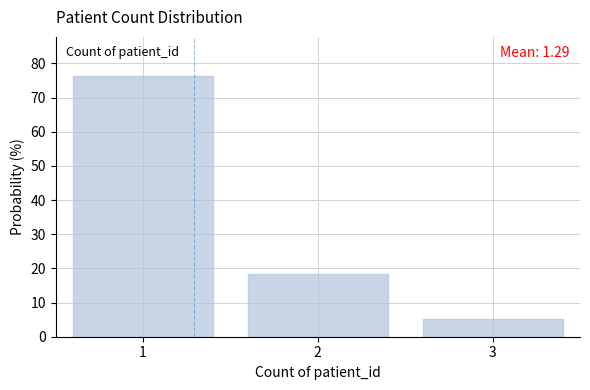

Reading right to left, list all the values displayed in this chart.

5.3	18.4	76.3